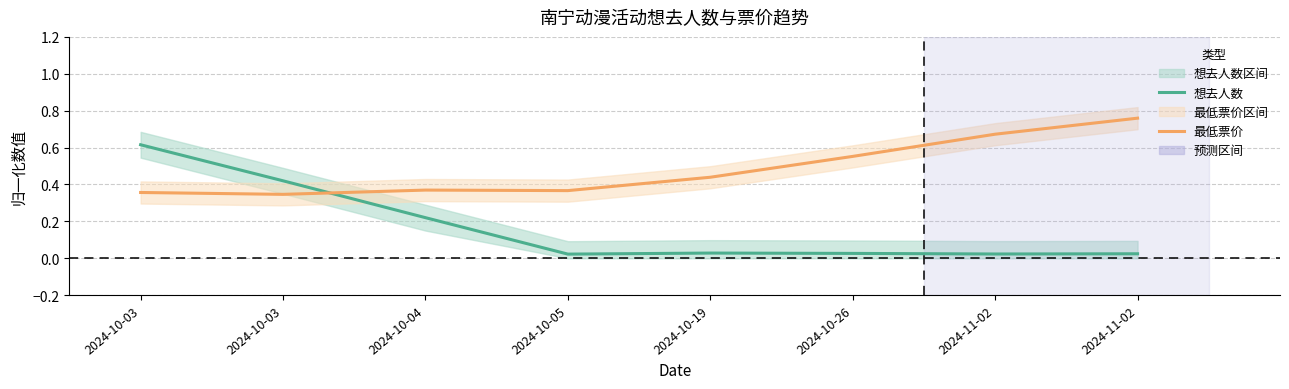

At which label is 想去人数 closest to 0?

2024-10-05